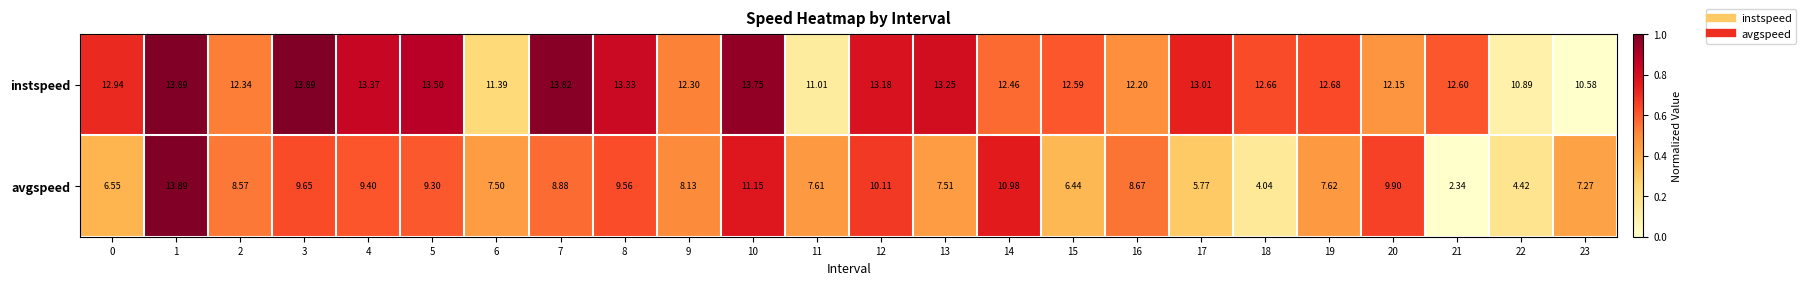

Which series has the largest range (max minus min)?

avgspeed